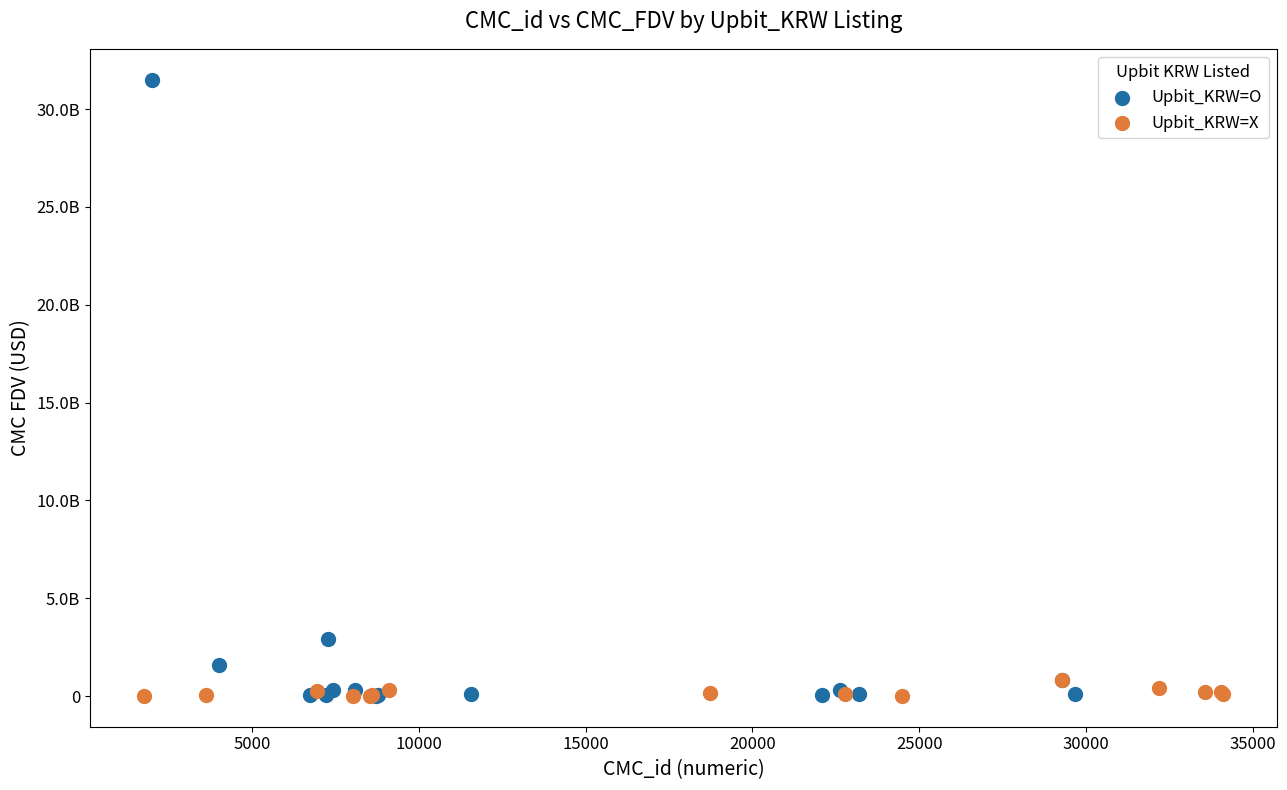

What are all the series names shown in the legend?

Upbit_KRW=O, Upbit_KRW=X